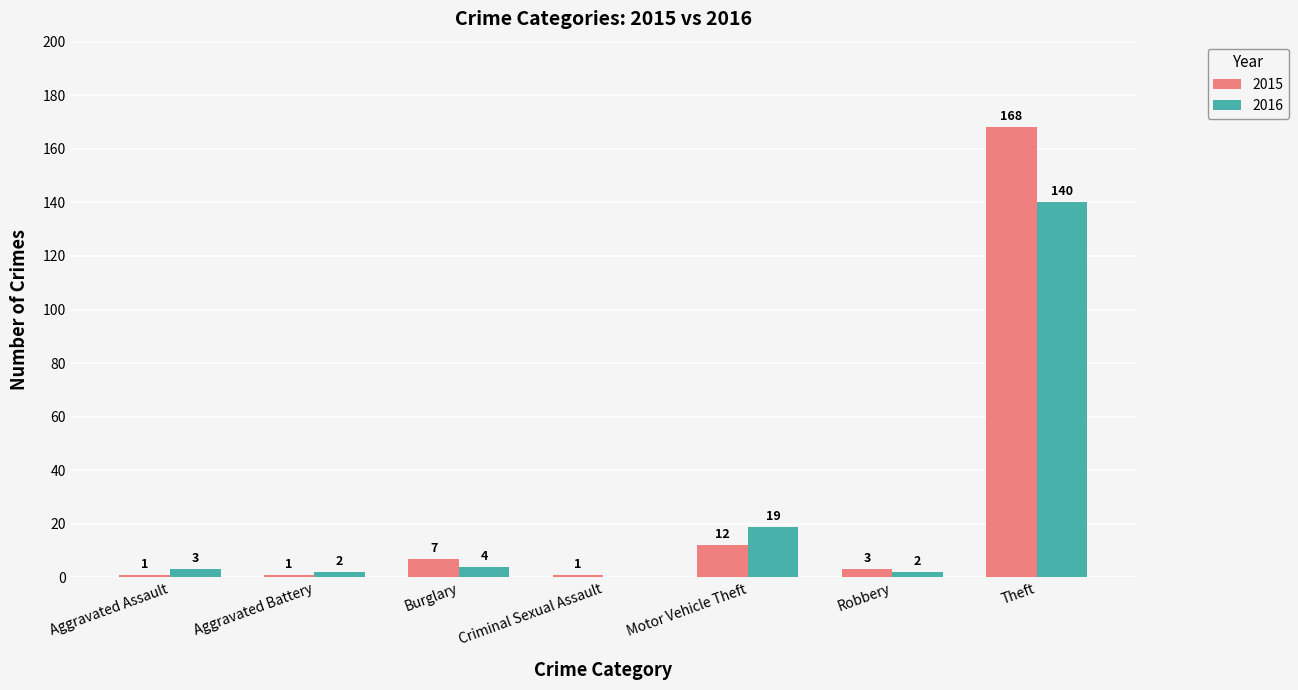

The 2016 series shows 0 at Criminal Sexual Assault. True or false?

True